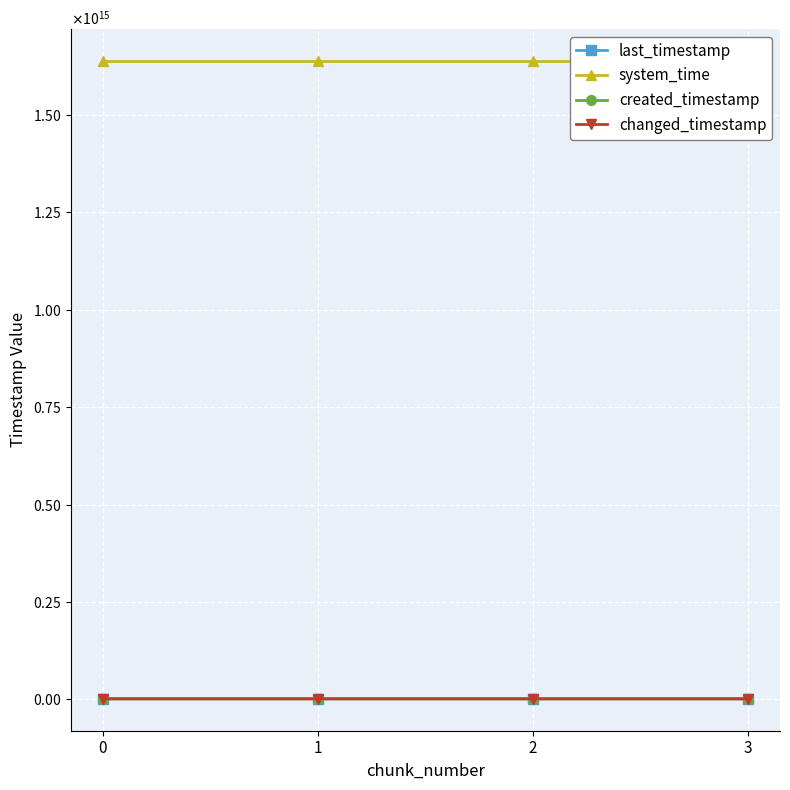

True or false: last_timestamp and system_time cross at least once.

False